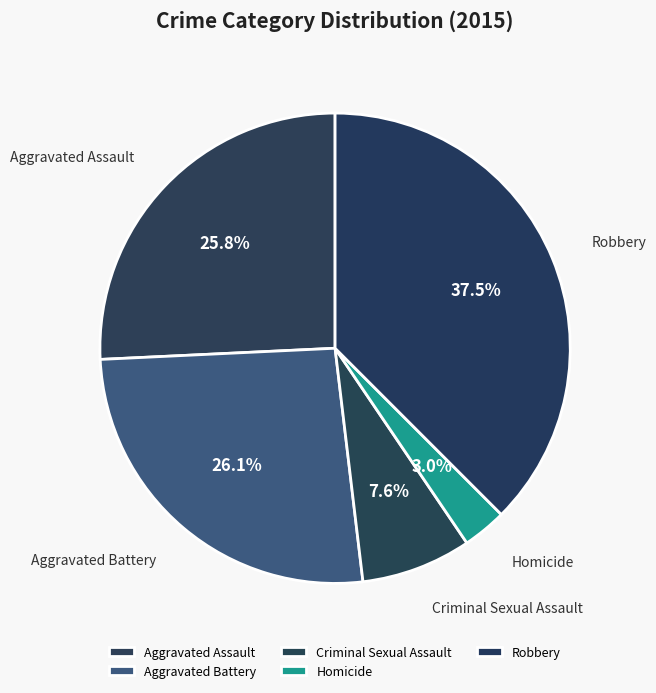

What percentage is NOT represented by Homicide?

97.0%